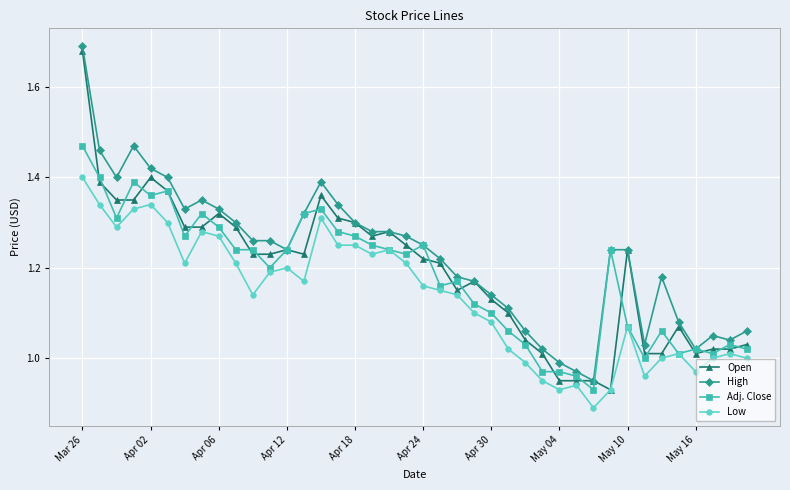

True or false: Low and High cross at least once.

False